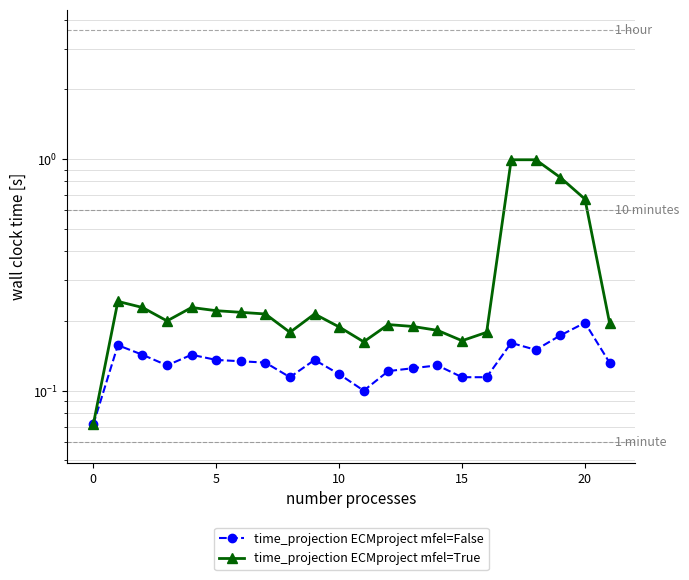

What is the value of the time_projection ECMproject mfel=True point at the 18th from the left?

1.0